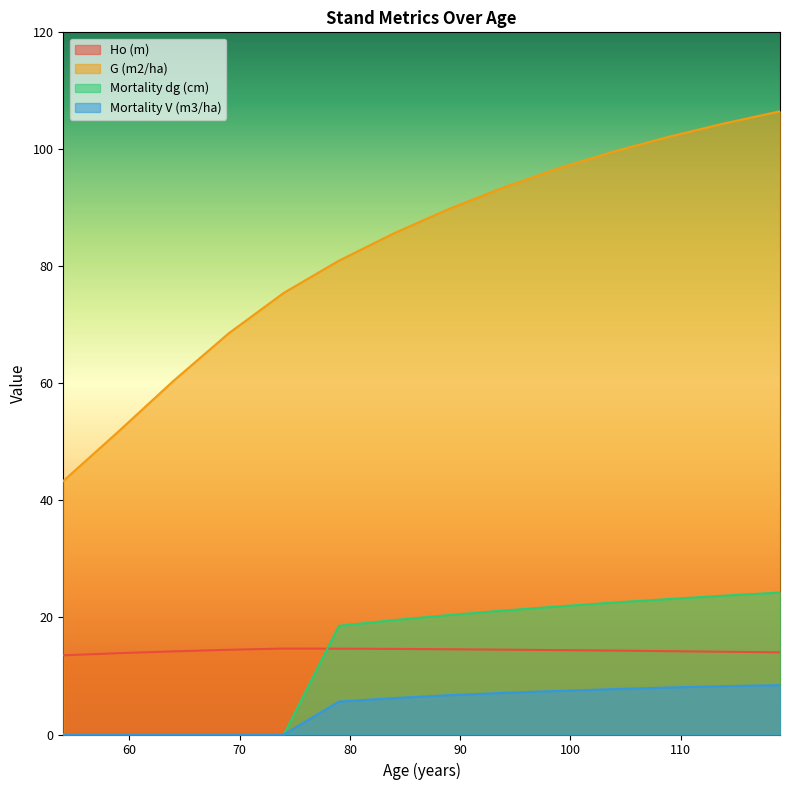

What is the value of the Mortality dg (cm) point at the 10th from the left?

21.9